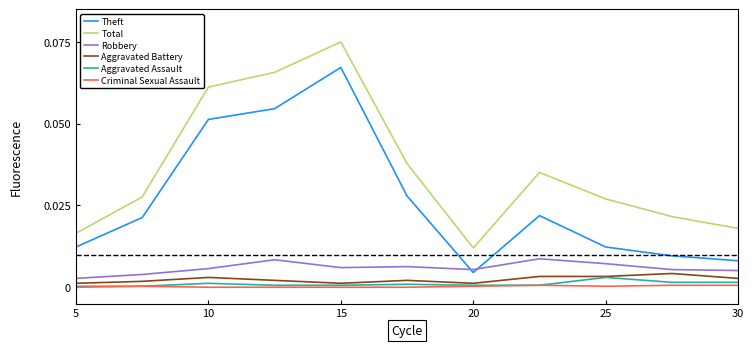

True or false: Total and Criminal Sexual Assault cross at least once.

False